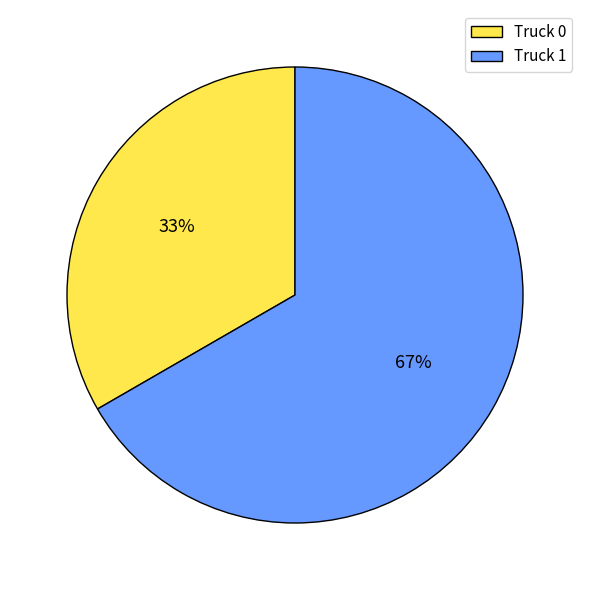

True or false: Truck 0 accounts for 33% of the total.

True